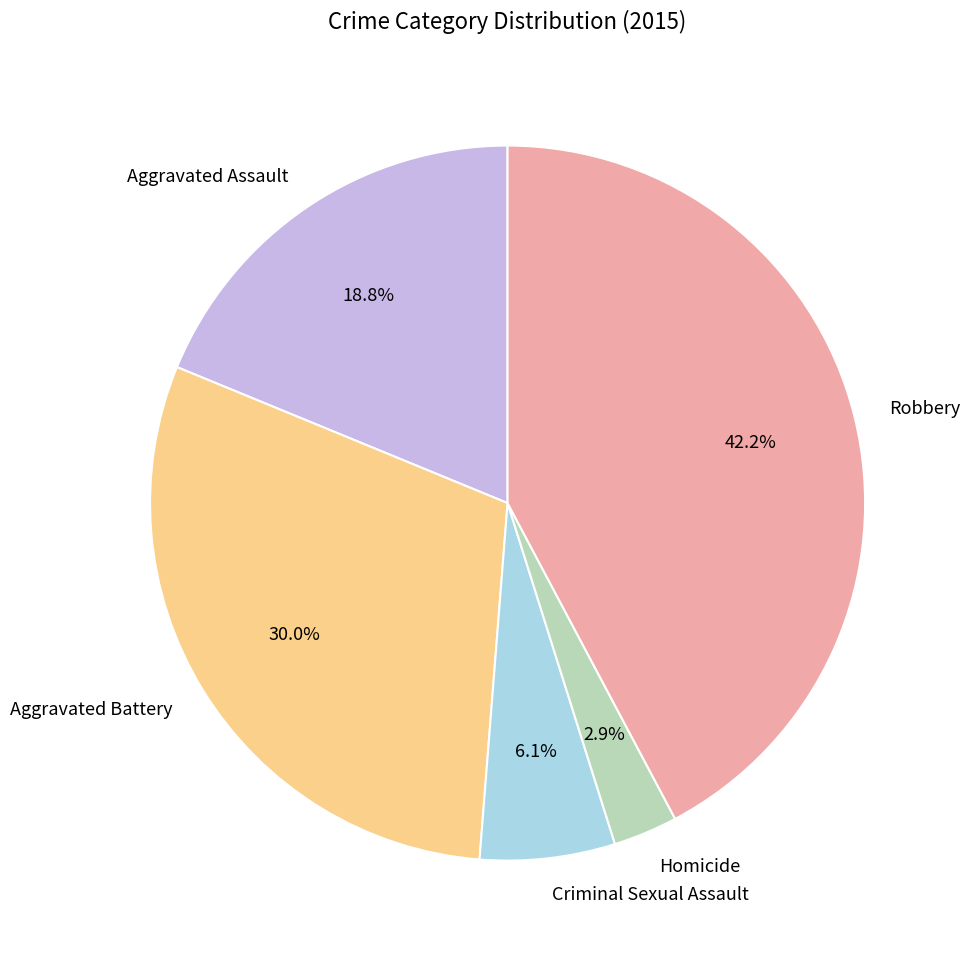

How many slices are in this pie chart?

5